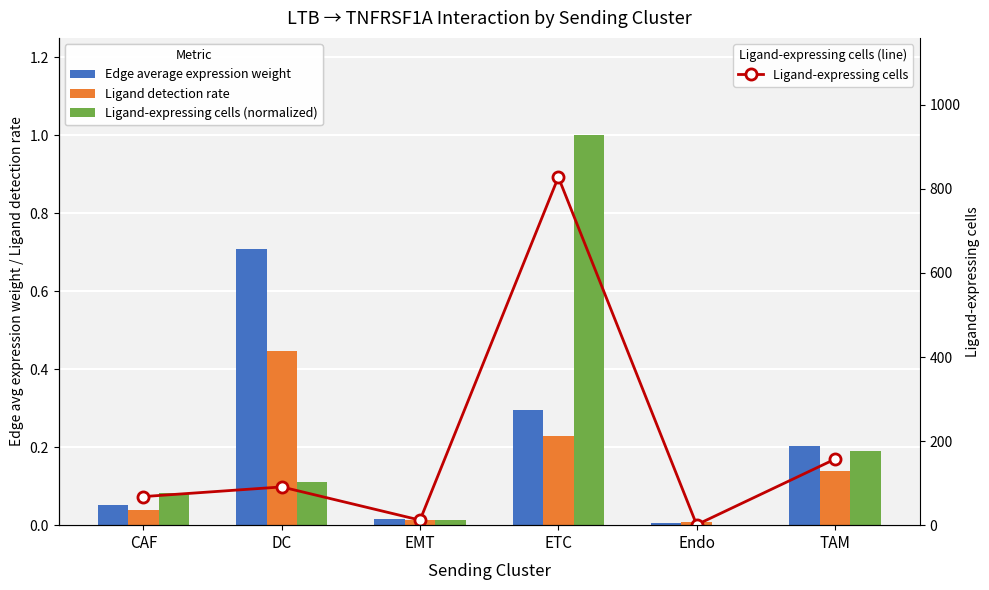

The value of Ligand-expressing cells (normalized) at ETC is 1.0. True or false?

True